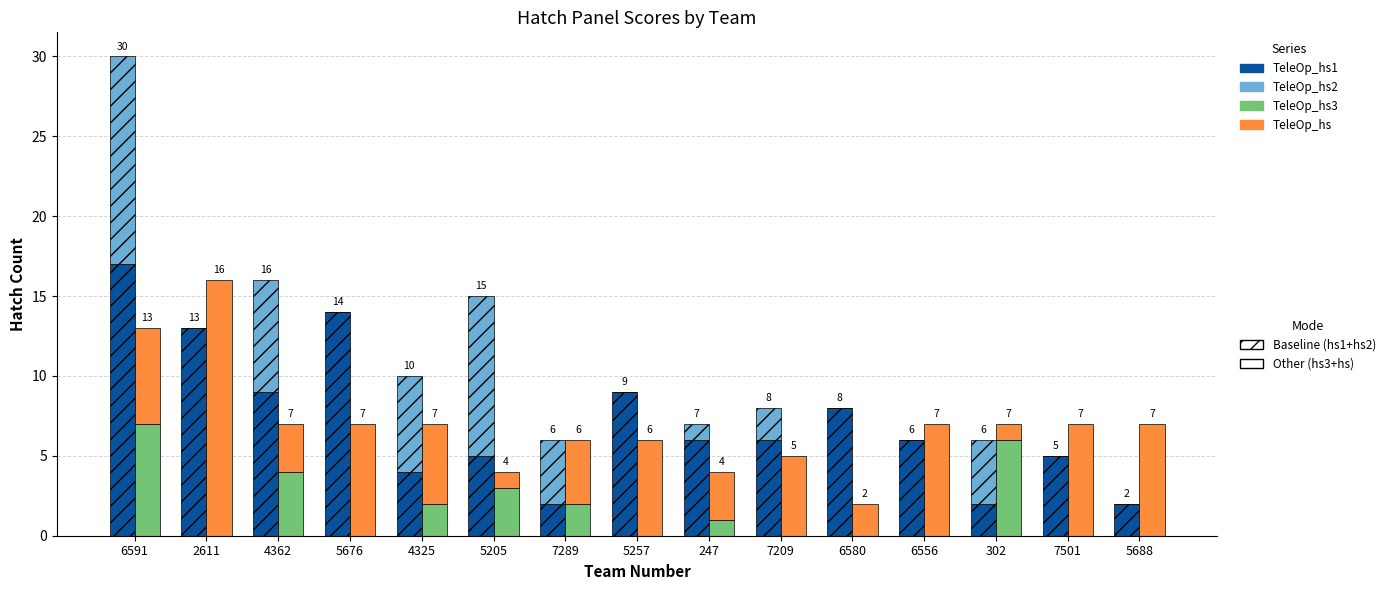

What is the spread (max minus min) of values at 6556?

7